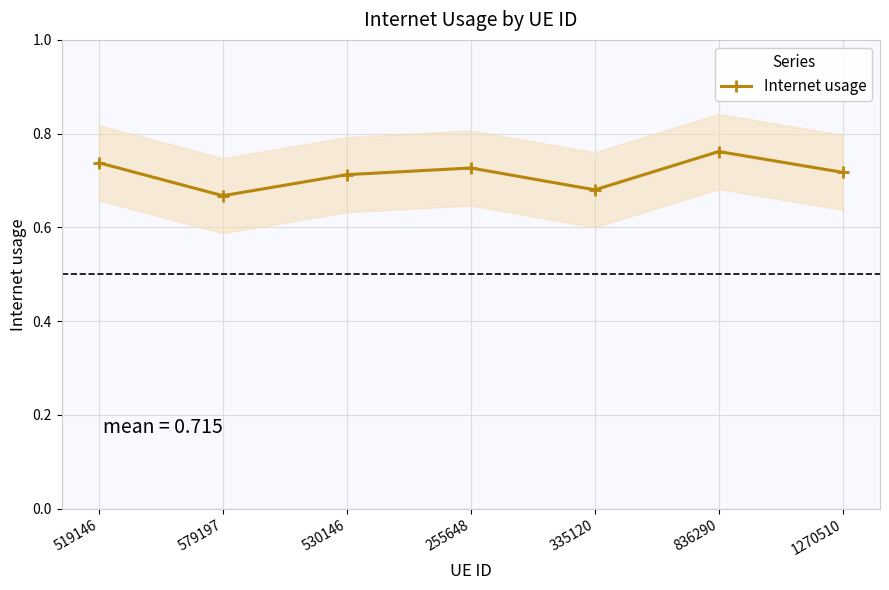

At which label is the value closest to 0?

579197